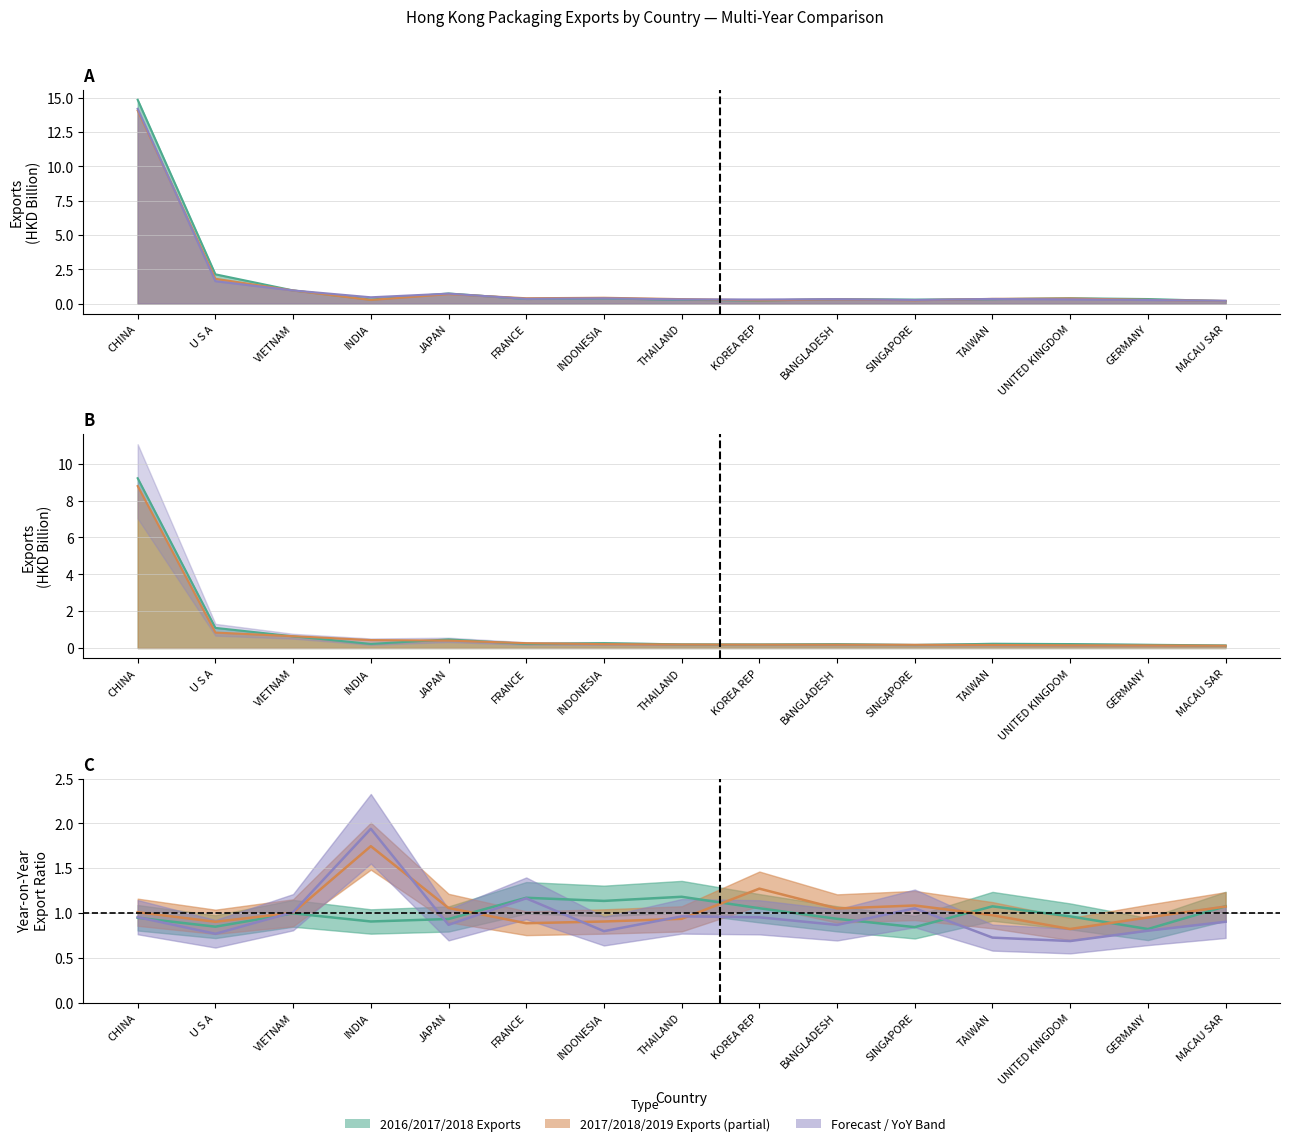

What is the label of the 14th point from the right?

U S A